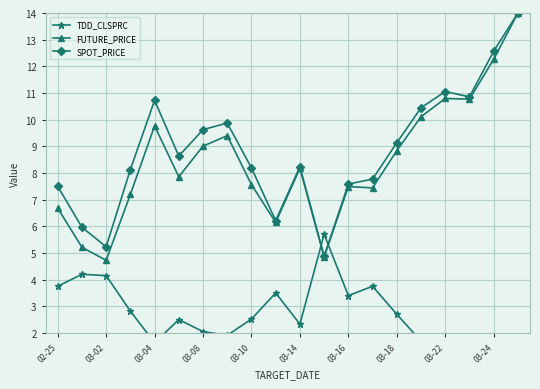

What is the approximate value of TDD_CLSPRC at 11?

5.7